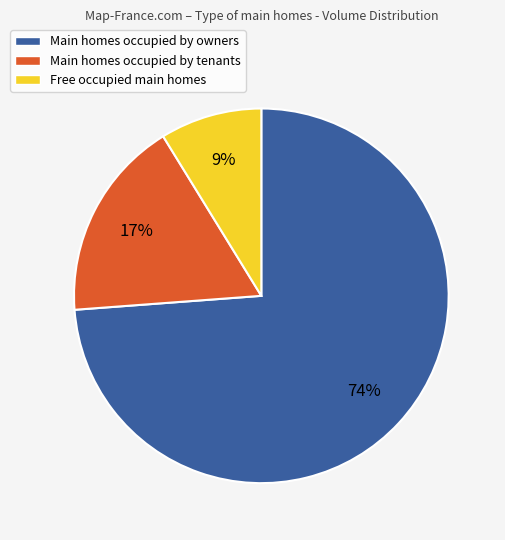

To the nearest percent, what is the difference between the largest and smallest slice percentages?

65%